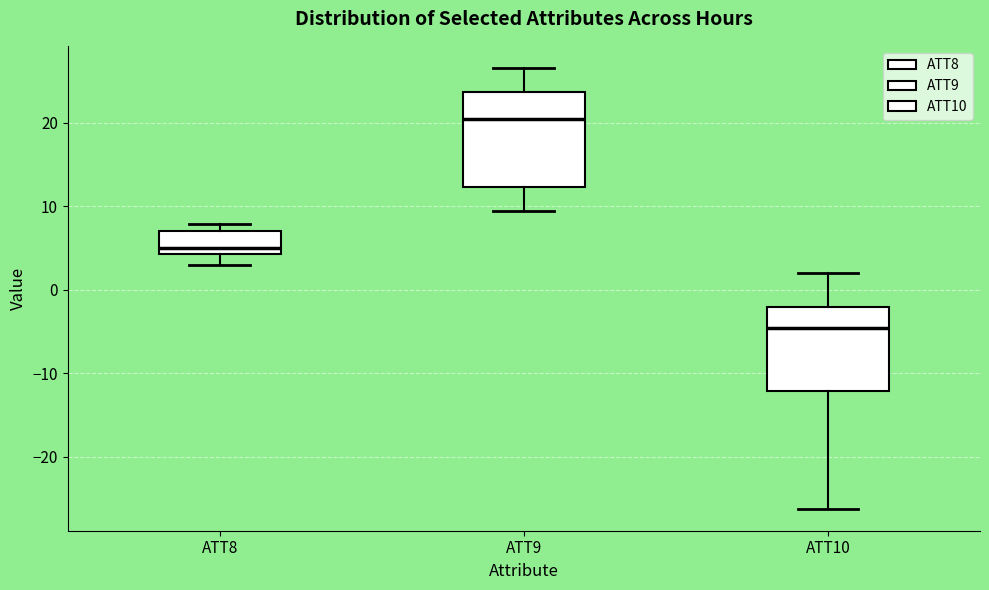

Reading left to right, transcribe this box plot: for each box, give where its median line is, the range the box spans, and where its two whiskers end, as read against the y-axis. The values are not printed on the chart, so give them approximately, as read against the axis.

ATT8: median 5, box 4 to 7, whiskers 3 to 8
ATT9: median 20, box 12 to 24, whiskers 9 to 27
ATT10: median -5, box -12 to -2, whiskers -26 to 2